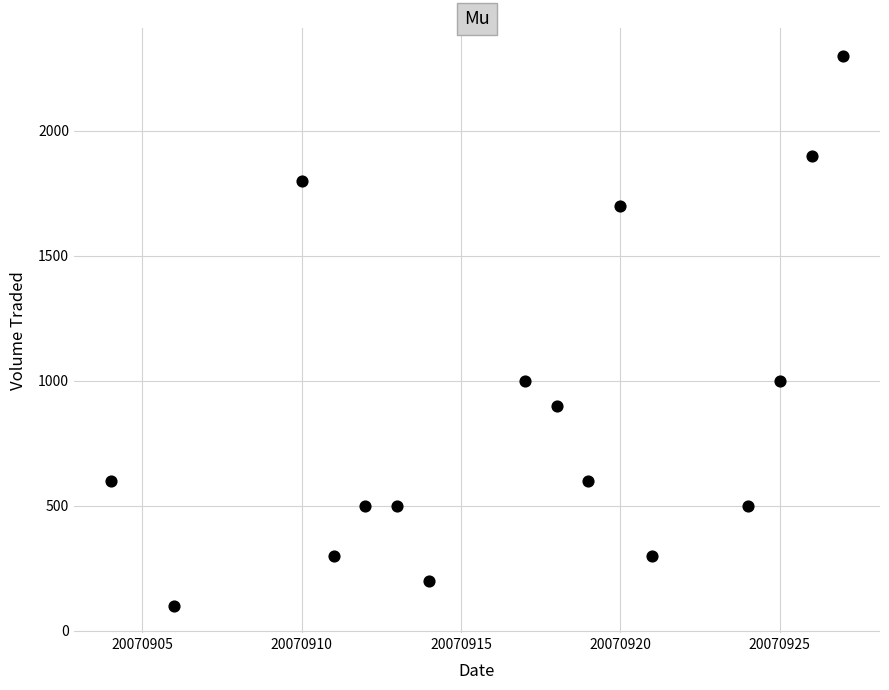

What is the range of Y values (max minus min)?

2200